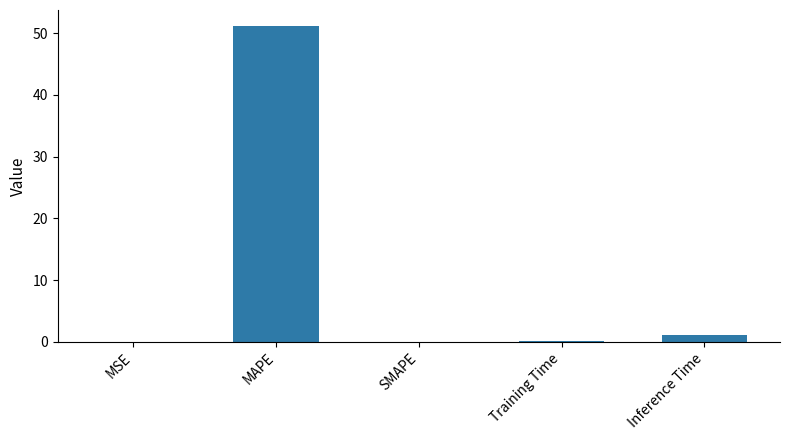

Which has a higher value, MAPE or Training Time?

MAPE